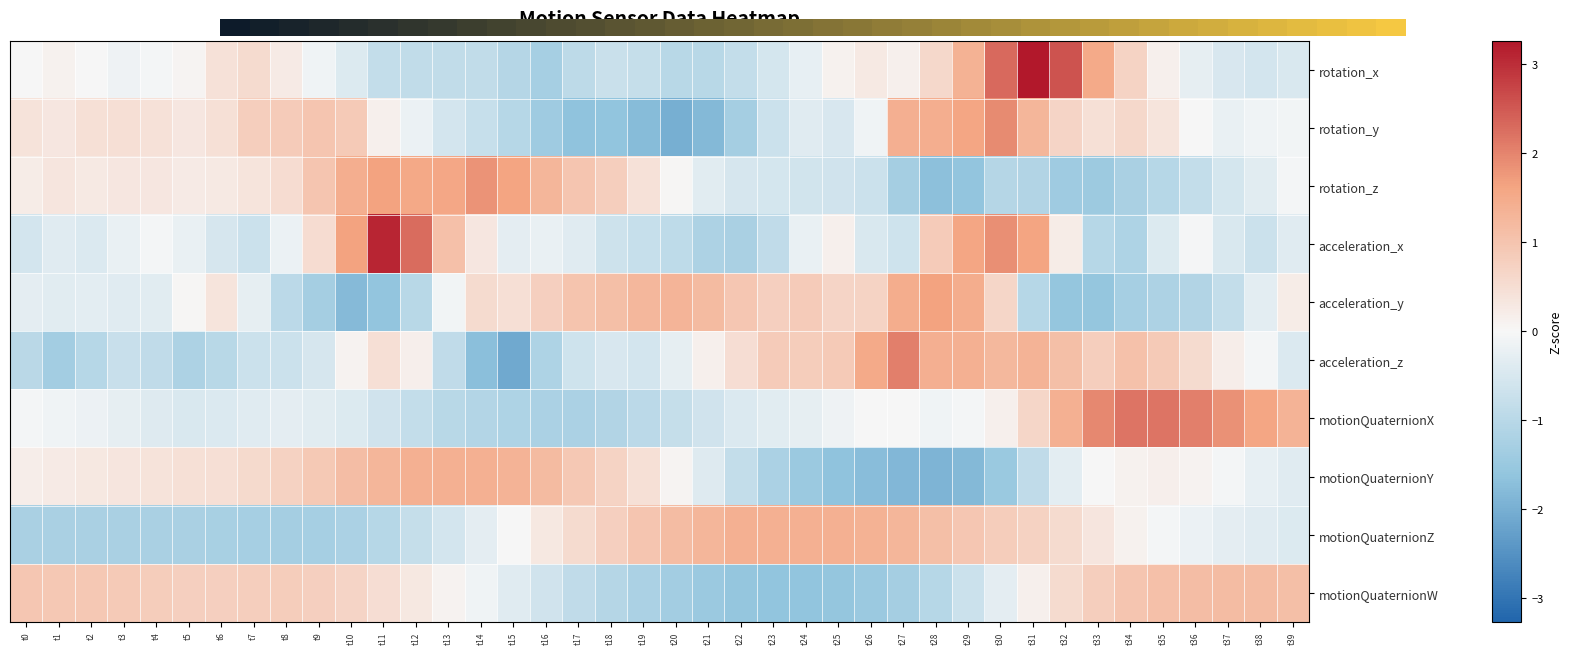

Count the number of categories in the chart.

40